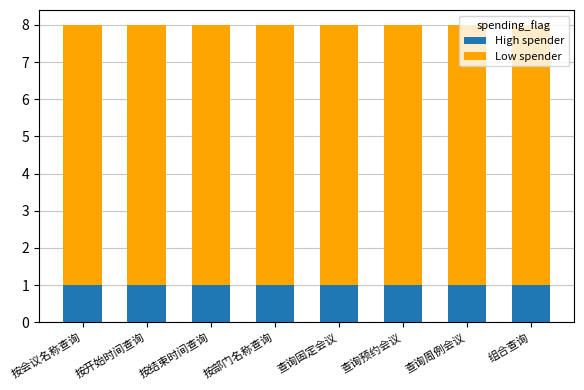

What is the total value across all series at 按部门名称查询?

8